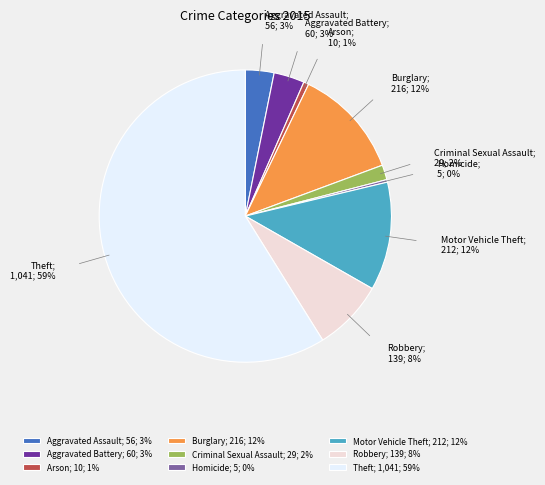

To the nearest percent, what percentage of the pie is Arson?

1%